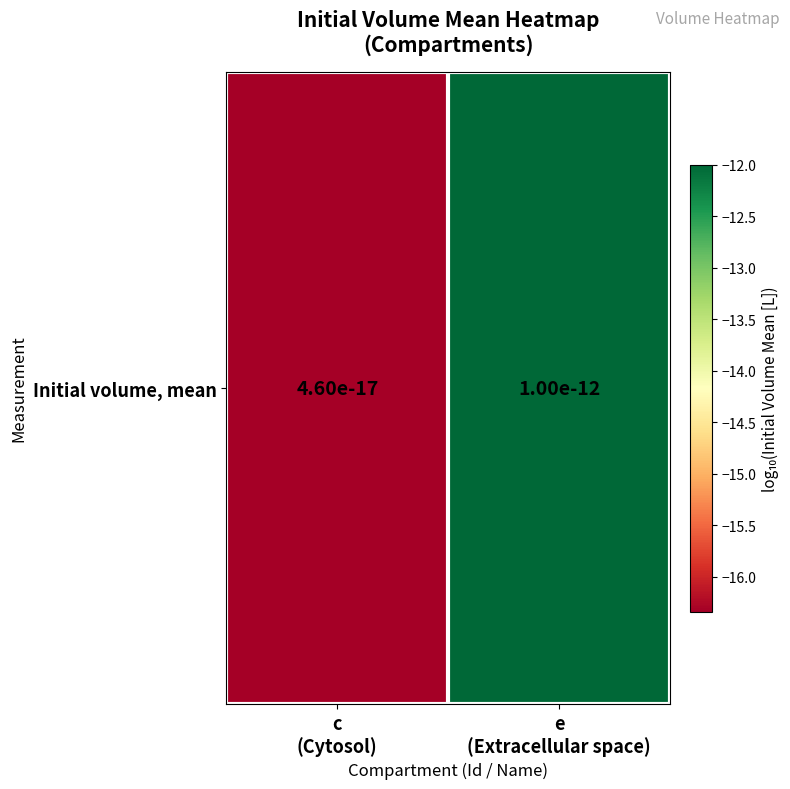

Which label corresponds to the smallest value in the chart?

c
(Cytosol)